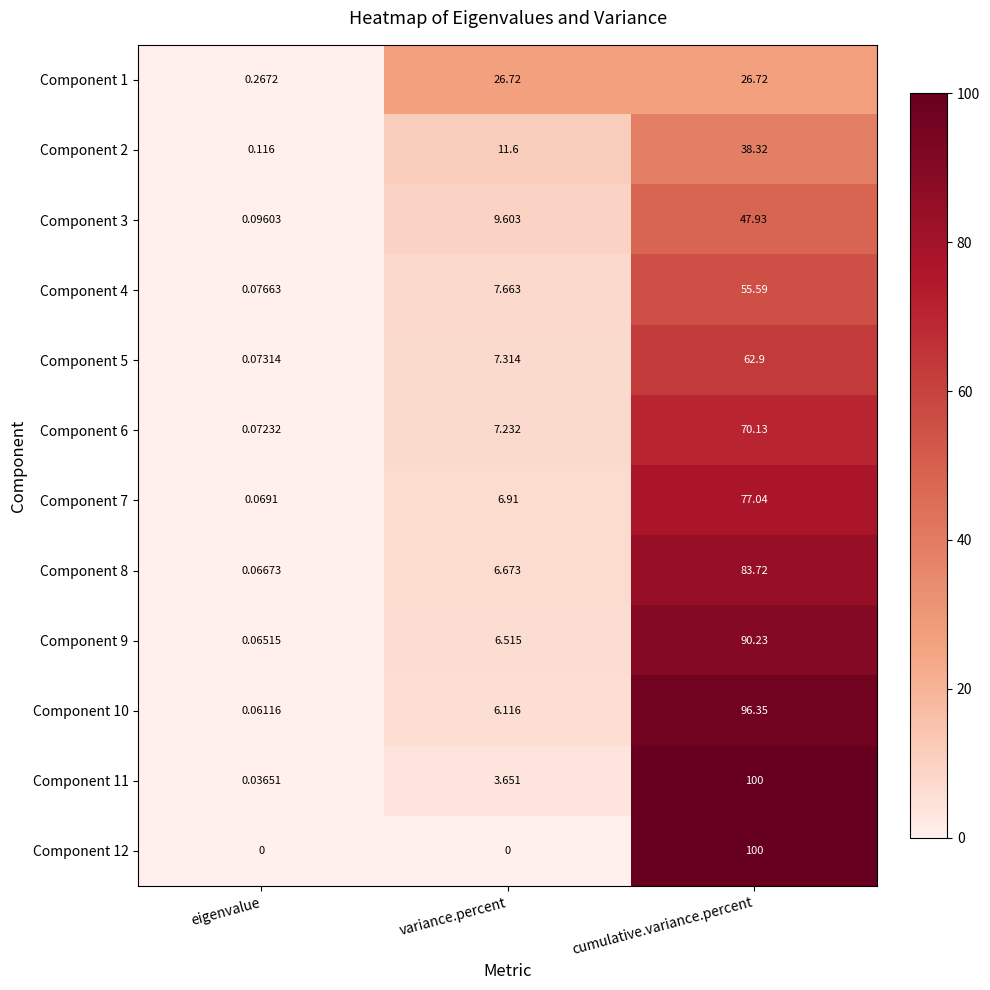

At which category is the sum across all series the highest?

cumulative.variance.percent